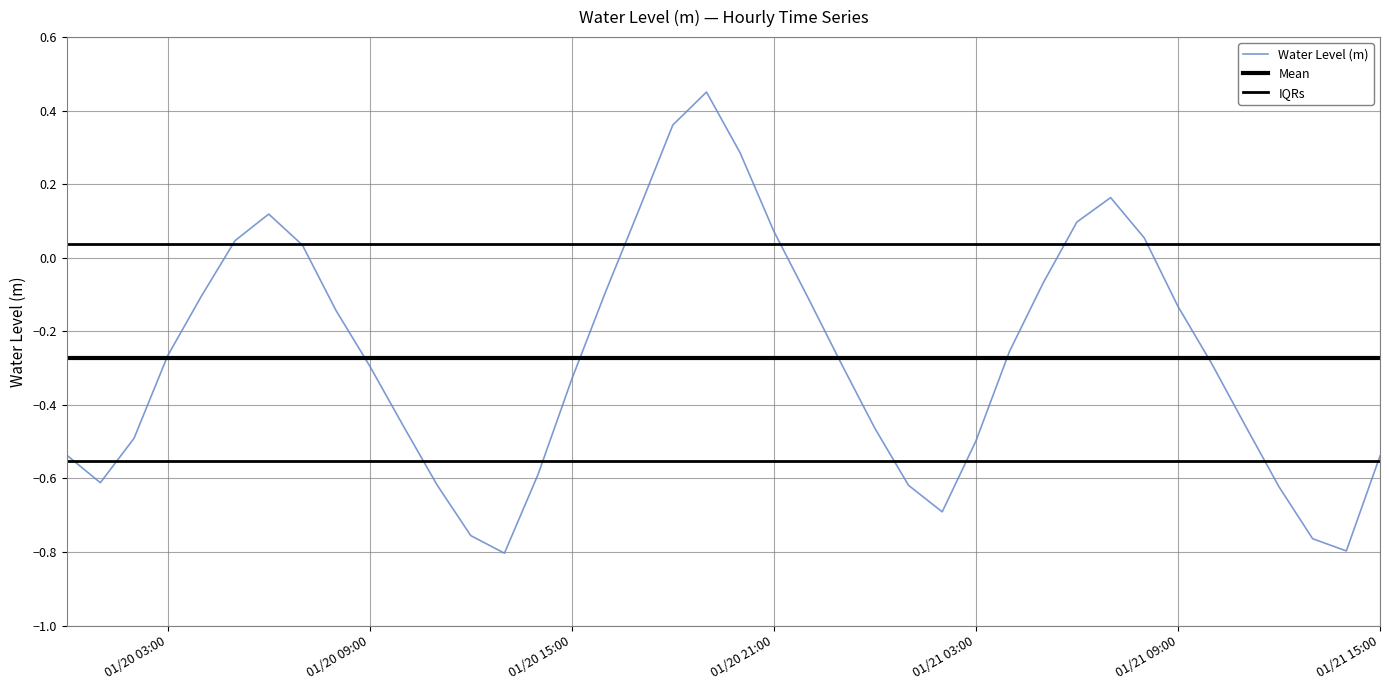

What is the smallest value displayed?

-0.8